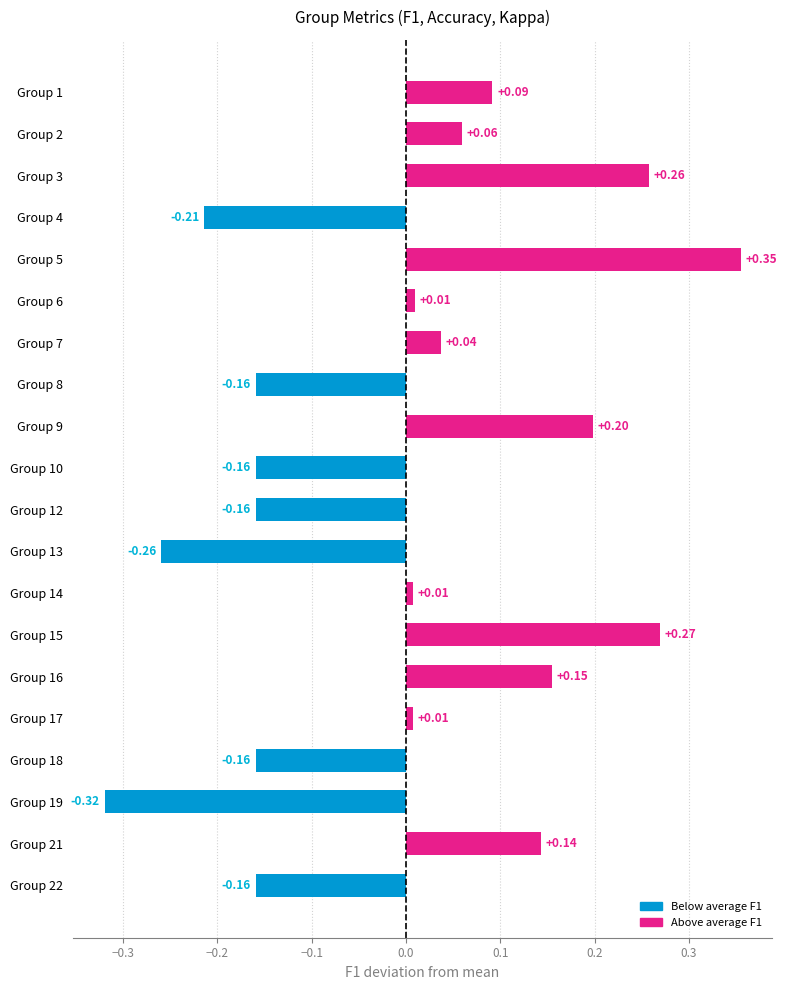

Between Group 21 and Group 3, which is larger?

Group 3